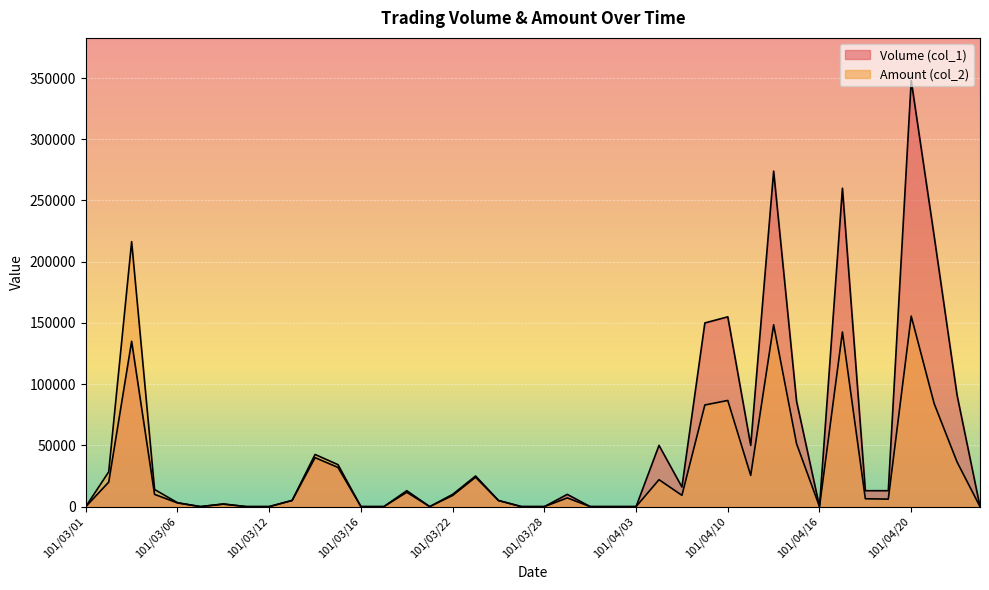

What is the difference between the second highest and minimum values in the Volume (col_1) series?

274000